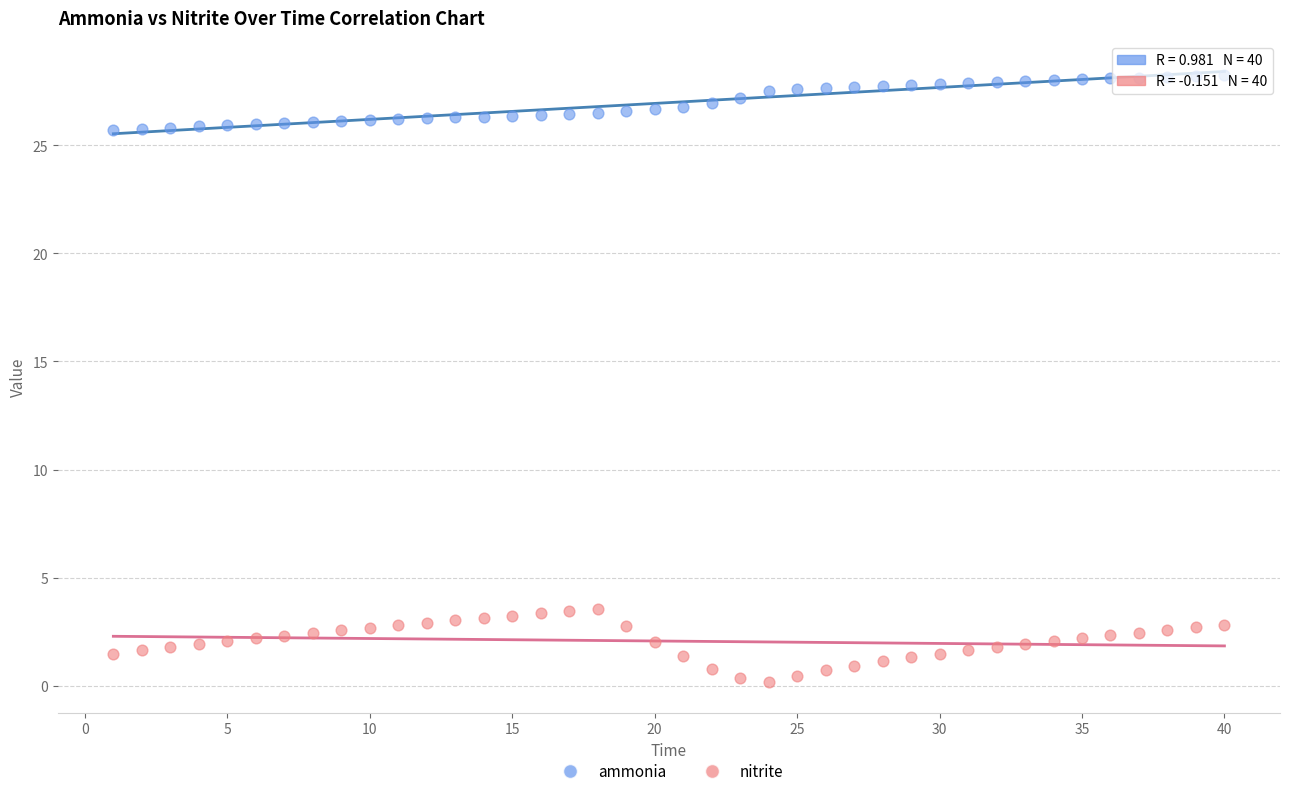

Across all data points, what is the range of X values (max minus min)?

39.0